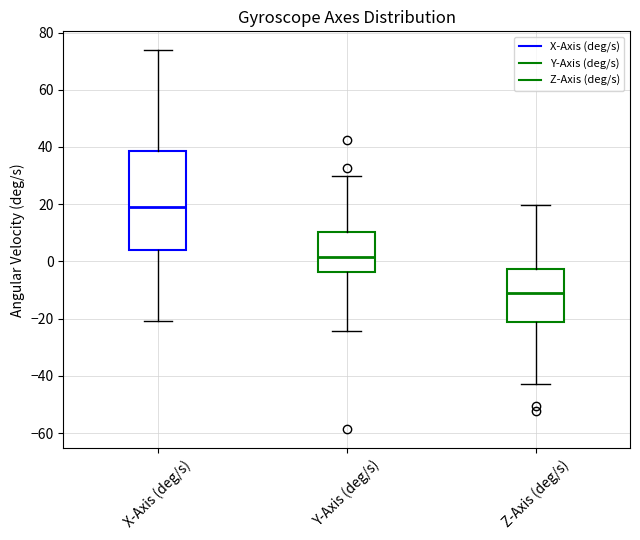

Which box has the highest median line?

X-Axis (deg/s)